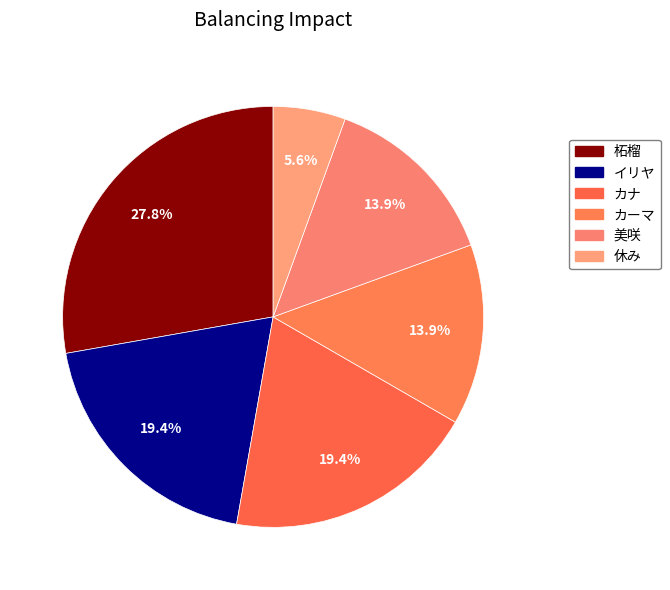

How many segments does this pie chart have?

6